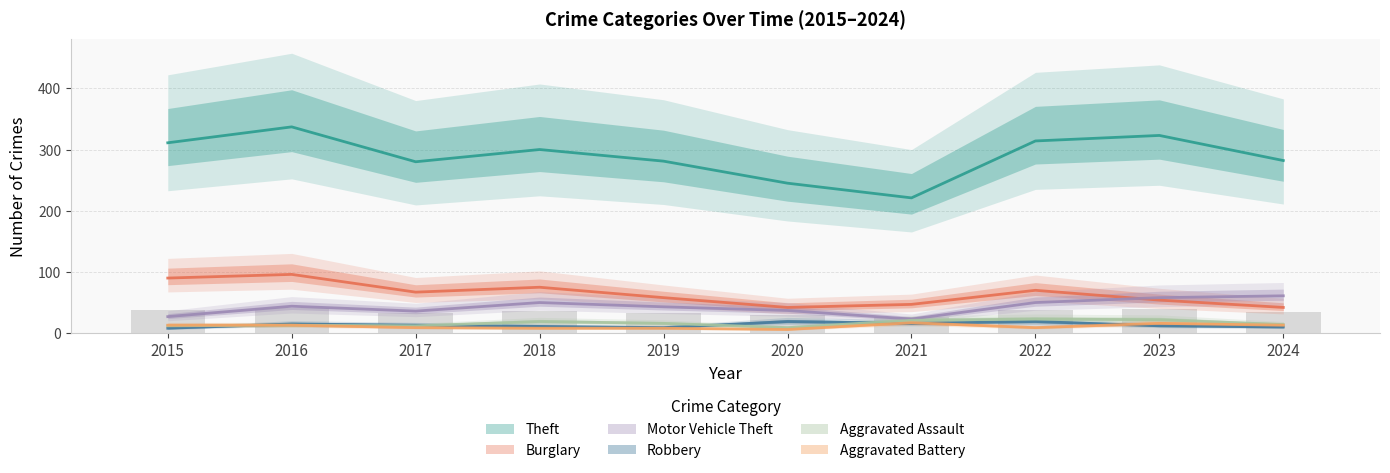

Are the bars horizontal?

No